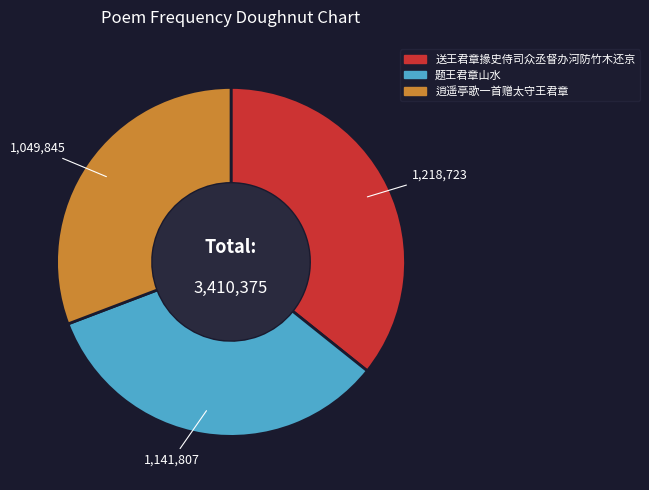

Rank the categories by value from highest to lowest.

送王君章掾史侍司众丞督办河防竹木还京, 题王君章山水, 逍遥亭歌一首赠太守王君章